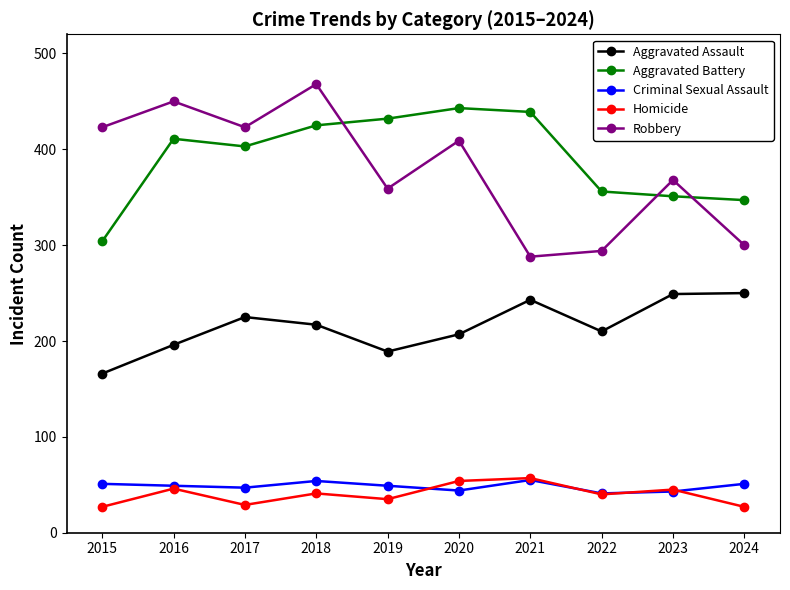

Where is the first local minimum for Robbery?

2017